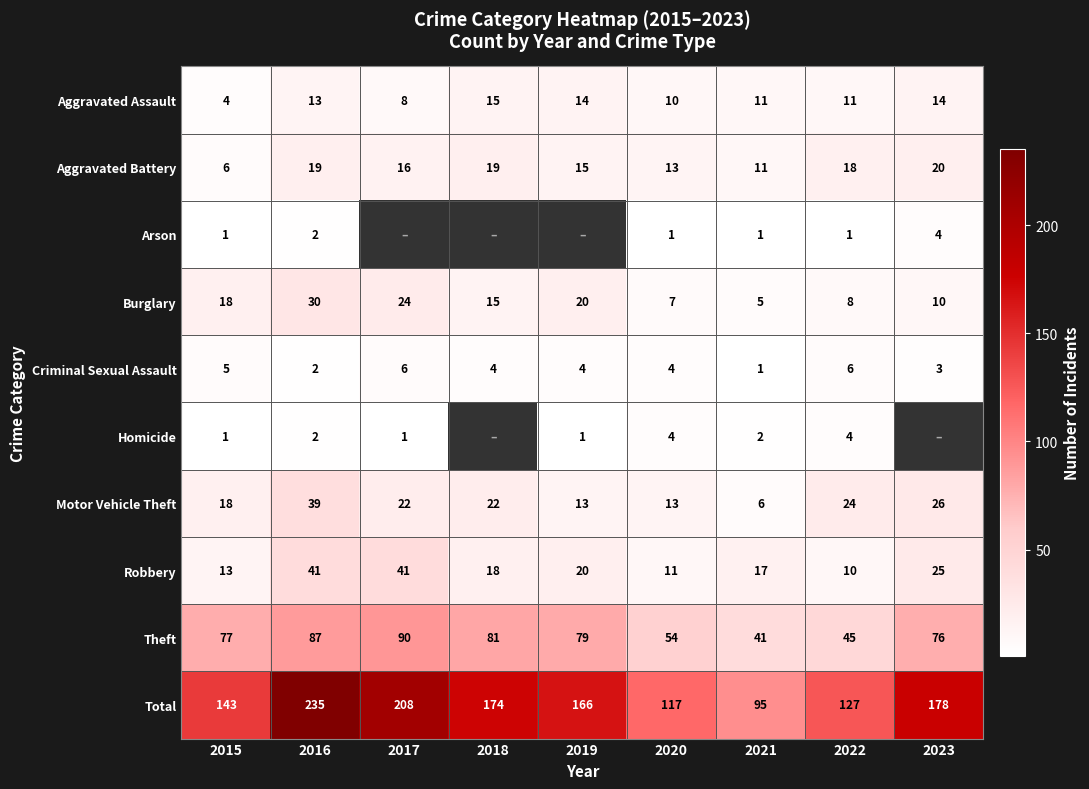

What value does the Aggravated Assault series have at 2018, to the nearest 10?

20